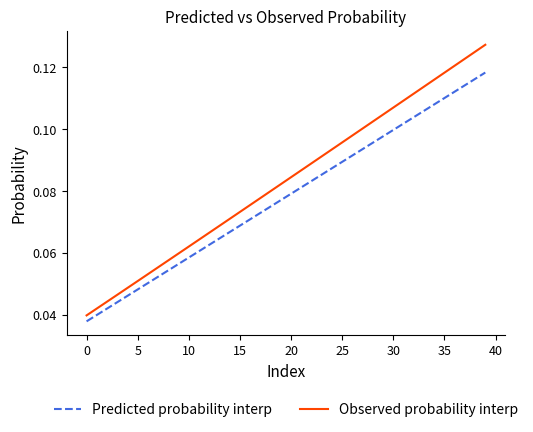

Which series has the widest spread of values?

Observed probability interp